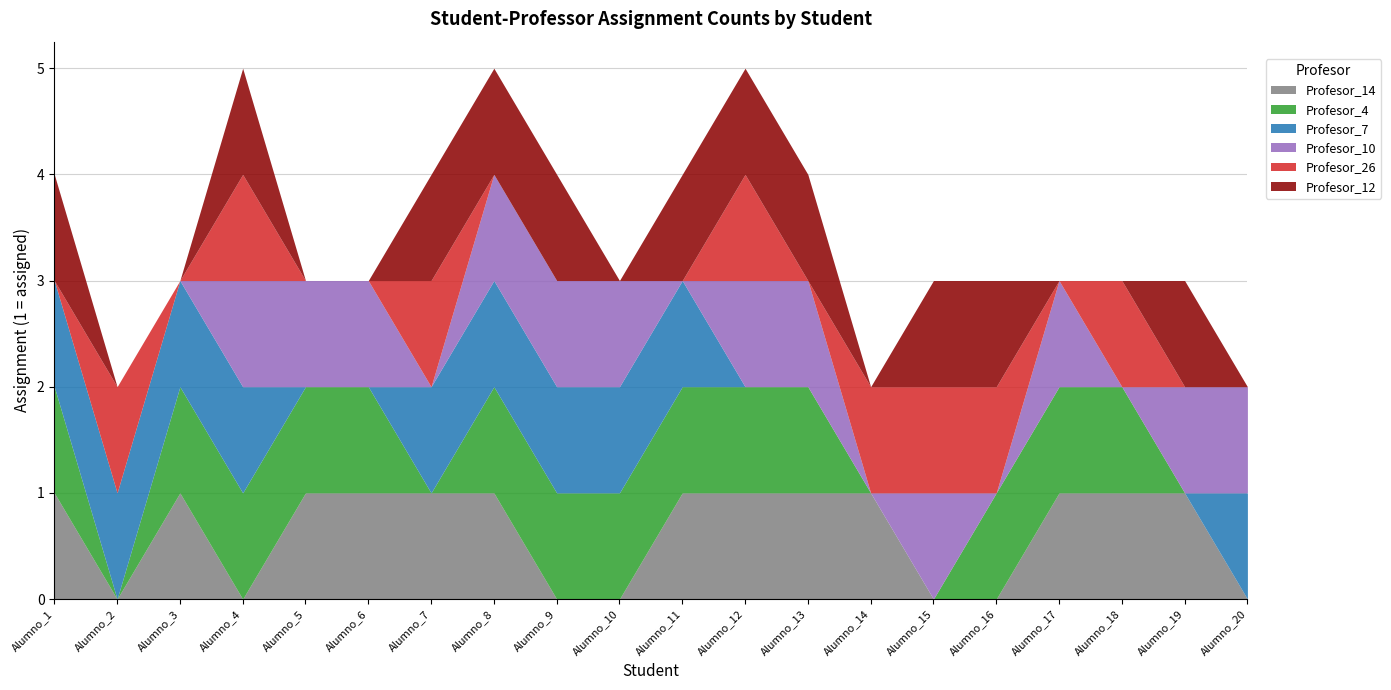

What is the difference between the second highest and second lowest values in the Profesor_4 series?

1